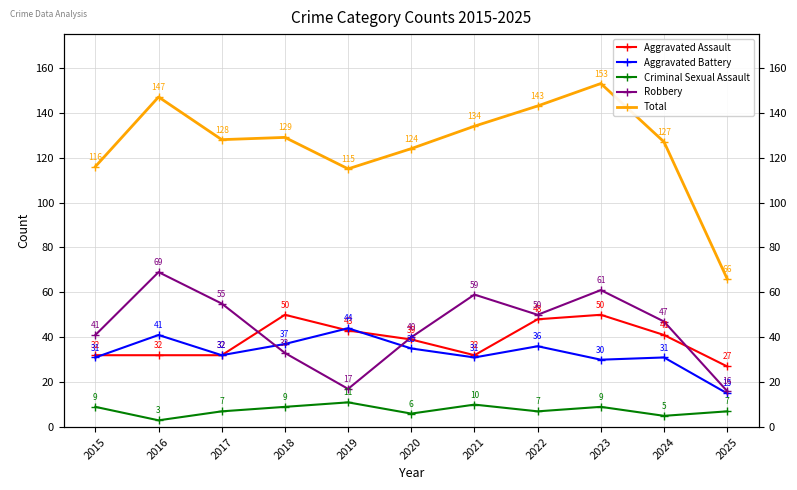

What are all the series names shown in the legend?

Aggravated Assault, Aggravated Battery, Criminal Sexual Assault, Robbery, Total